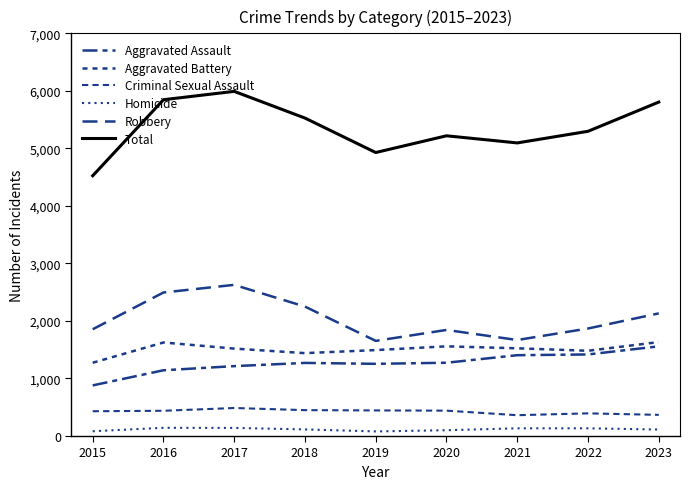

What is the value of the Aggravated Battery point at the 5th from the left?

1494